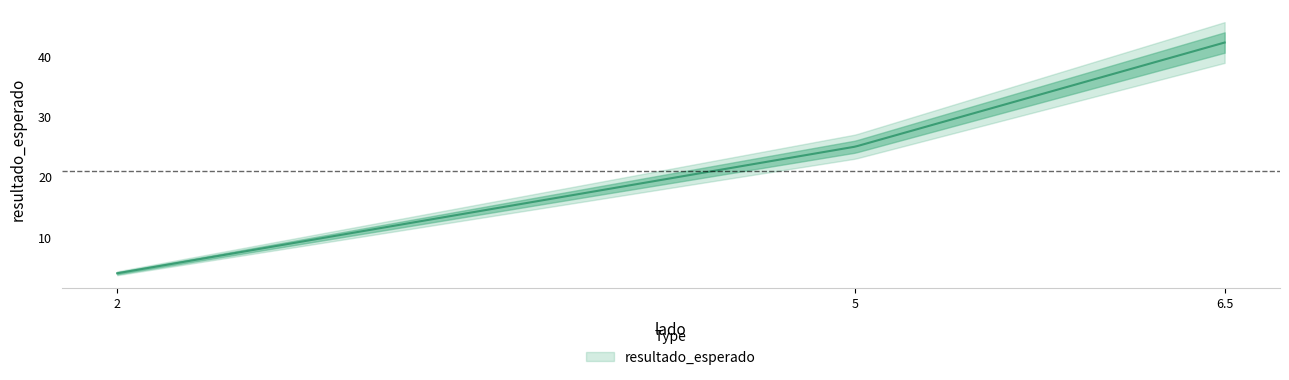

What is the change in value from 5 to 6.5?

+17.2